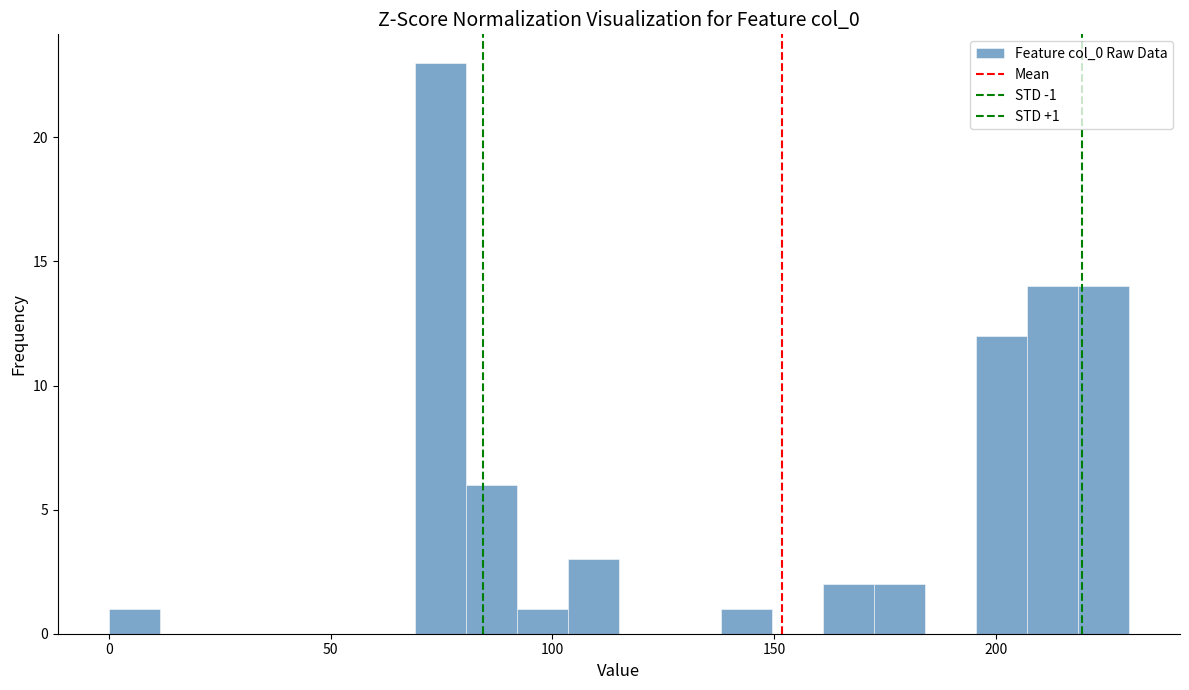

Read against the x-axis, roughly where is the centre of the tallest bar?

75